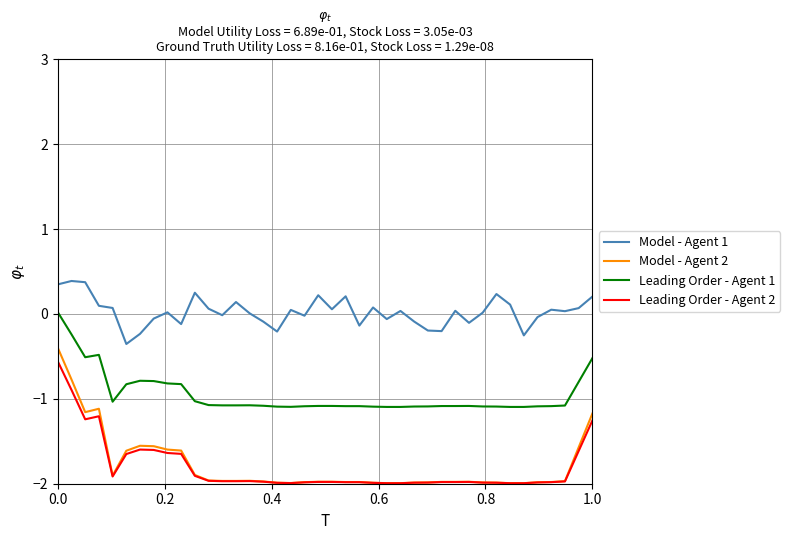

What is the sum of all Model - Agent 1 values?

1.0